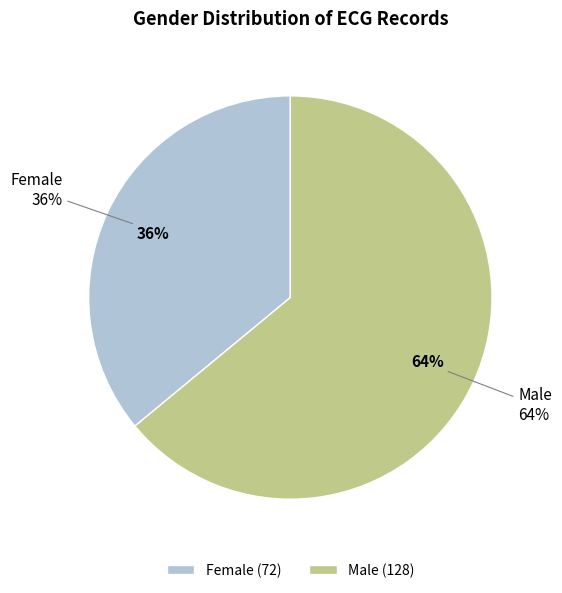

What percentage do Male and Female together represent?

100.0%